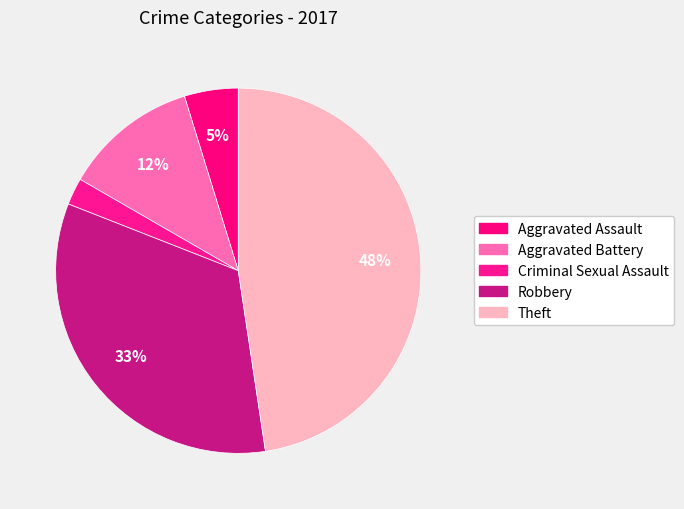

Rank the categories by value from highest to lowest.

Theft, Robbery, Aggravated Battery, Aggravated Assault, Criminal Sexual Assault